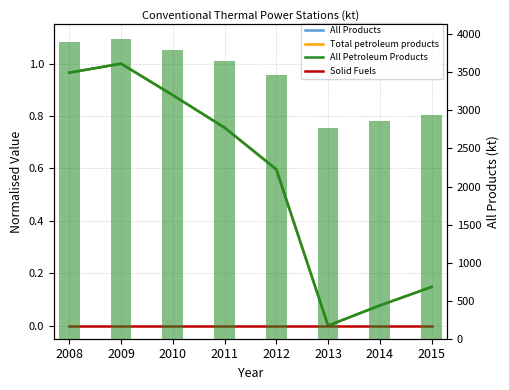

Which series has the largest range (max minus min)?

All Products (raw kt)